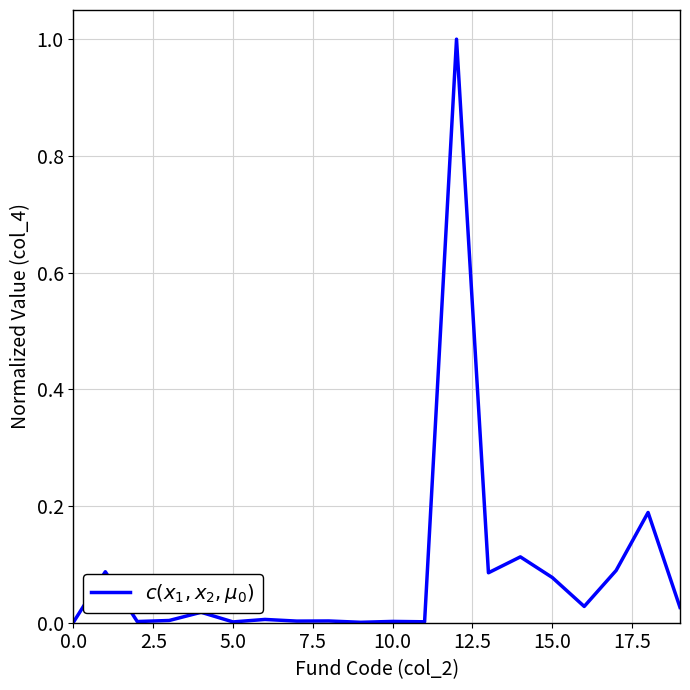

What is the difference between the maximum and minimum values?

1.0